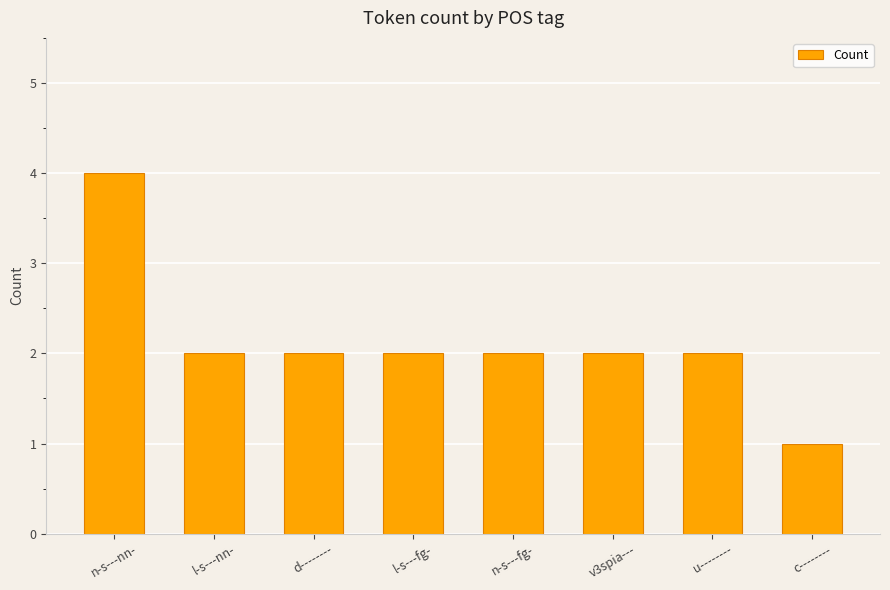

Reading left to right, what are all the values shown in this chart?

n-s---nn-=4	l-s---nn-=2	d--------=2	l-s---fg-=2	n-s---fg-=2	v3spia---=2	u--------=2	c--------=1